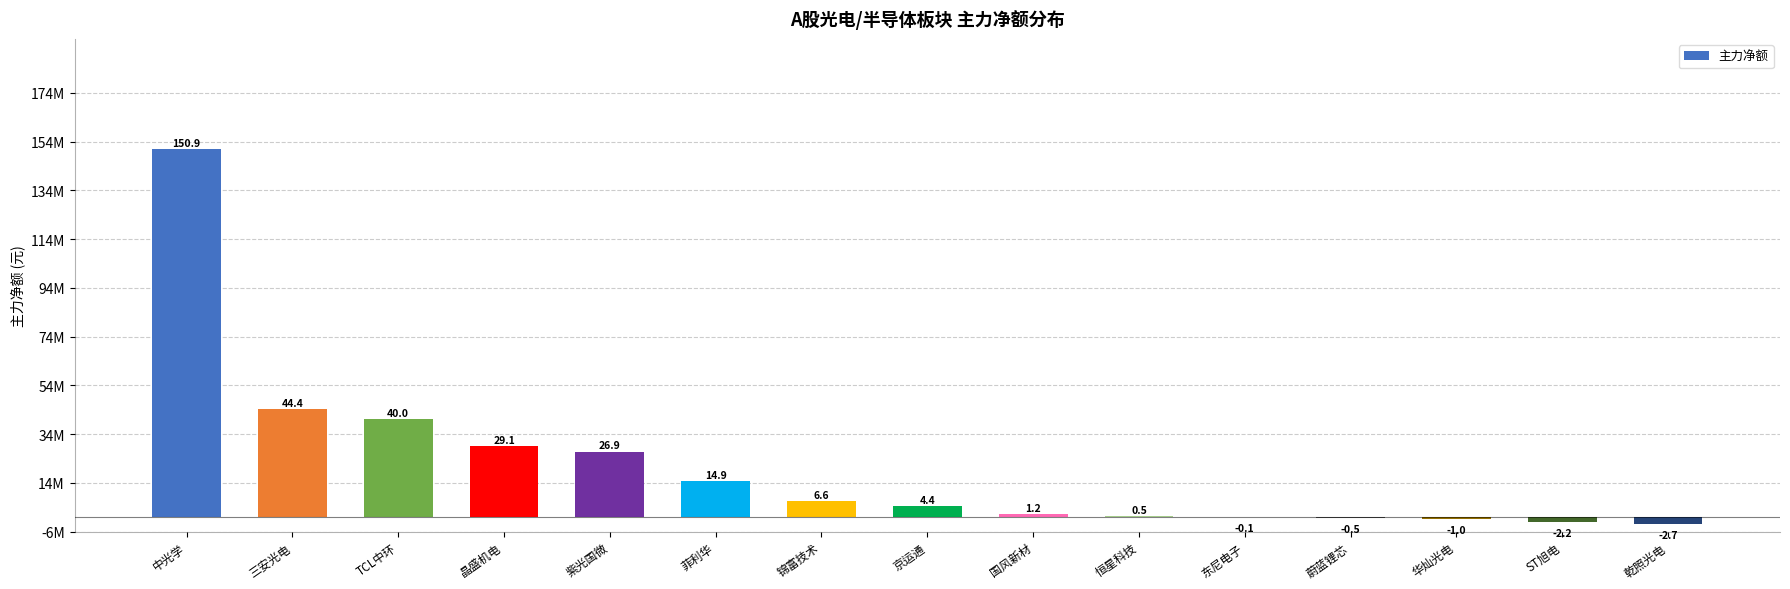

Are the bars horizontal?

No